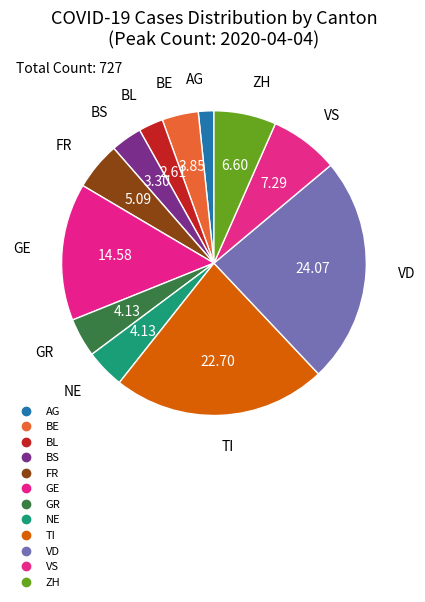

Does any single category account for the majority?

No